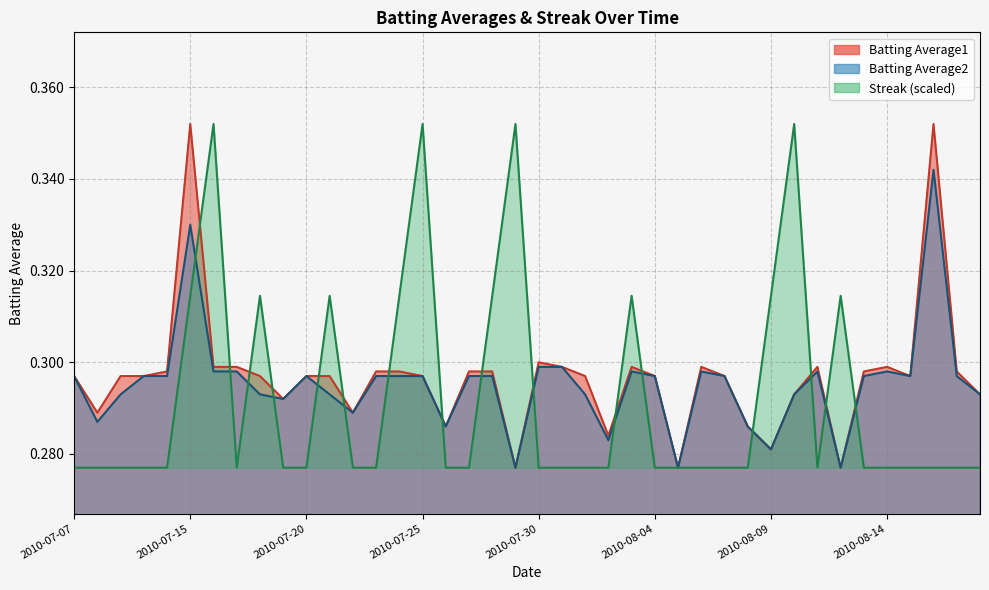

Read the Streak value at 2010-07-17.

0.3